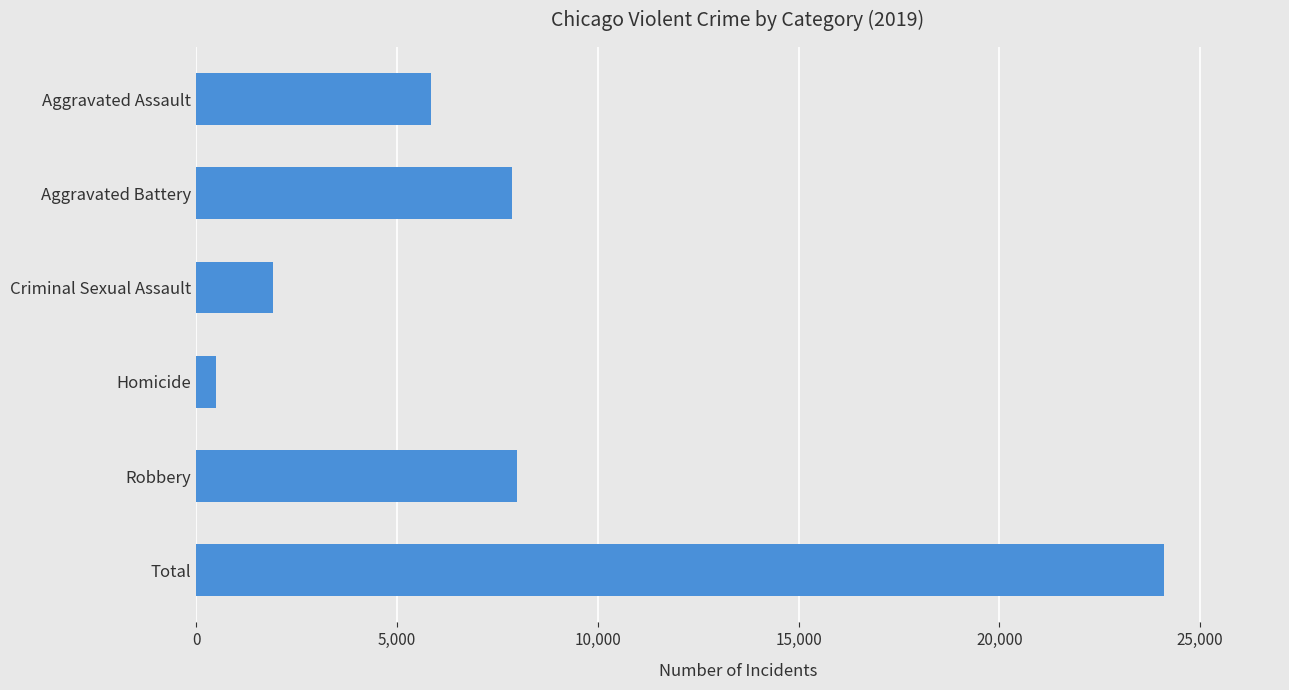

What is the greatest value displayed?

24096